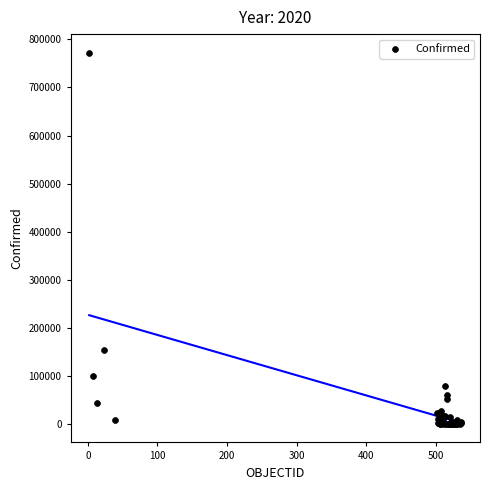

What Y value in the scatter plot is closest to 386218?

154092